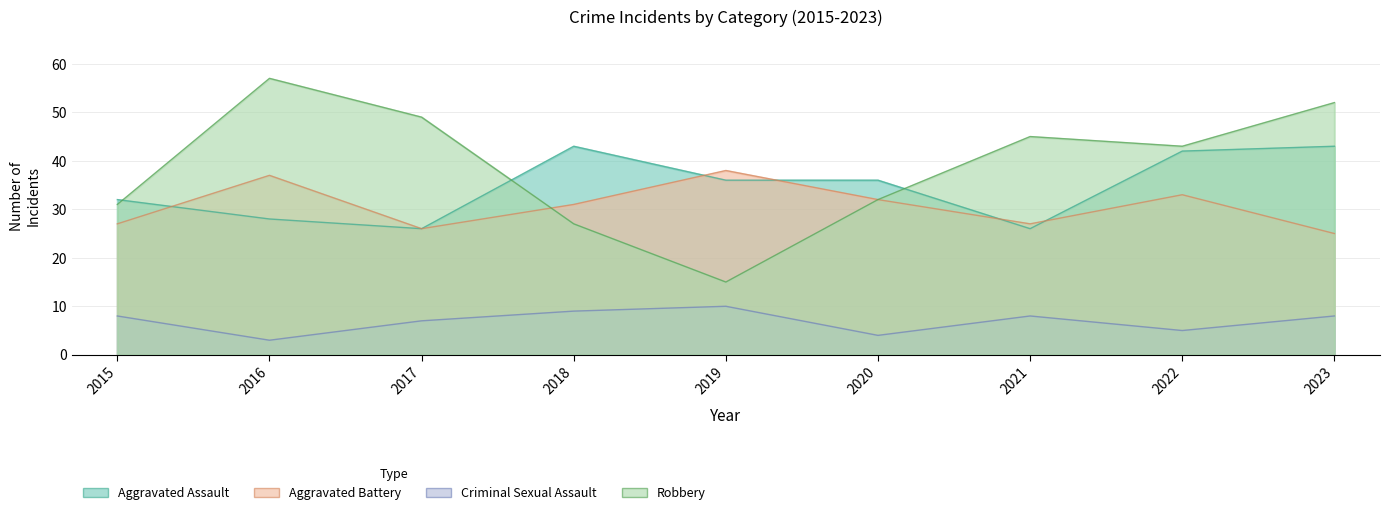

What is the sum of all Aggravated Assault values?

312